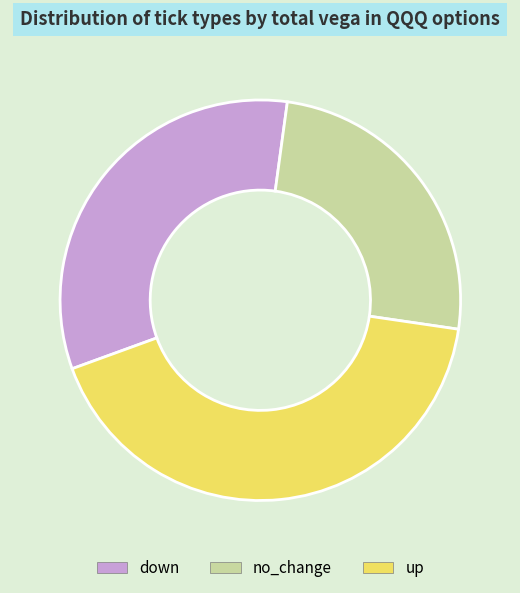

Do down and up together represent more than half of the pie?

Yes